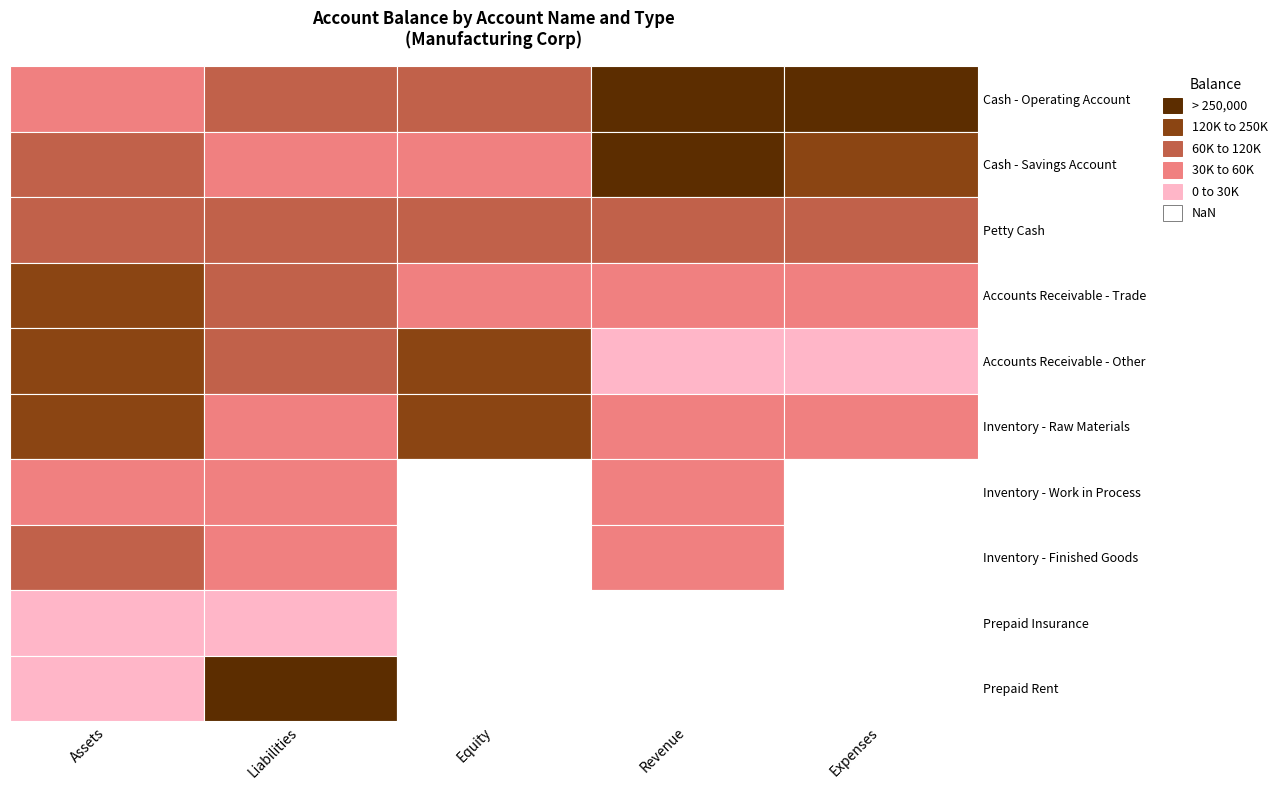

Is it true that Liabilities equals 97436.0 at Cash - Operating Account?

True